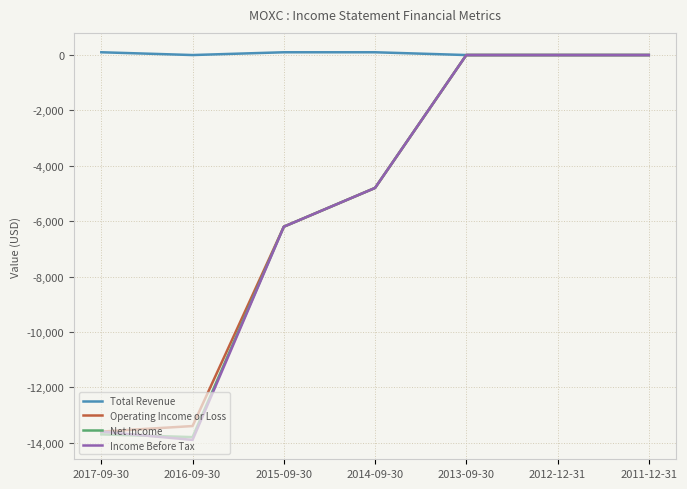

What is the sum of all Operating Income or Loss values?

-38000